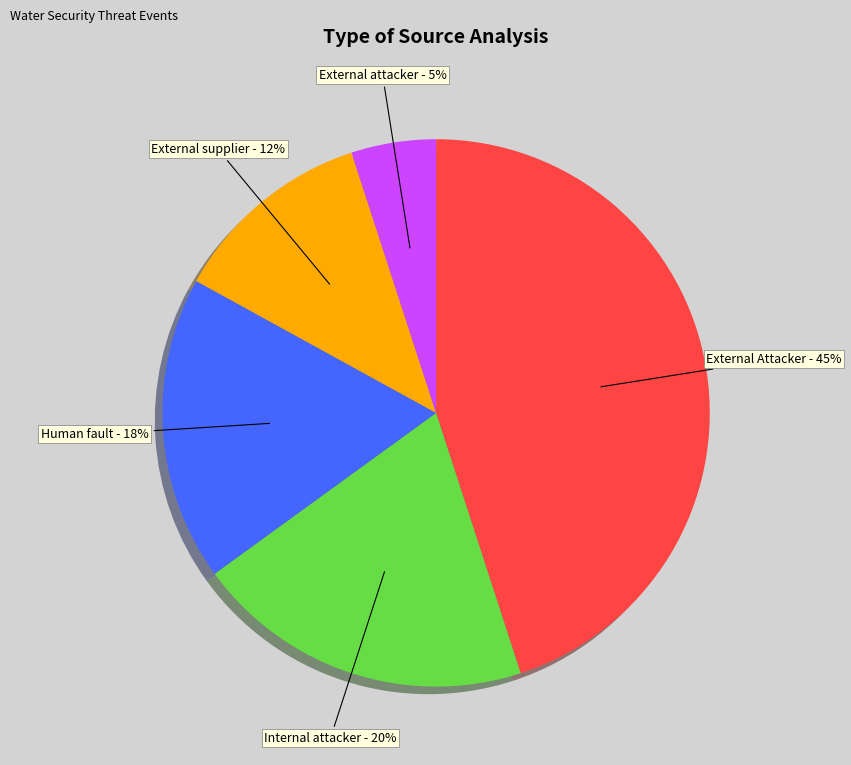

Which category has the smallest portion of the pie?

External attacker